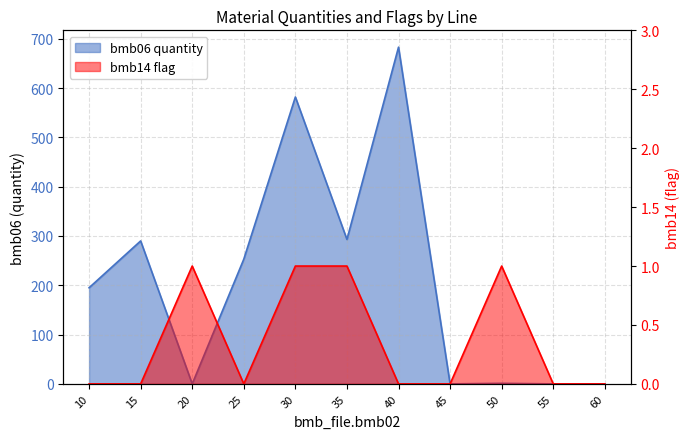

Which label corresponds to the largest value in the chart?

40